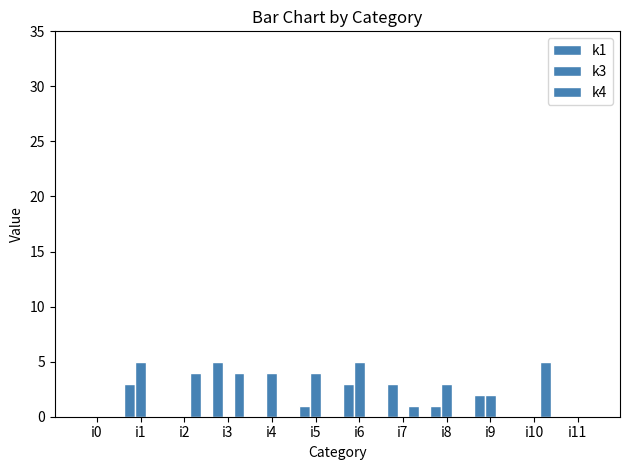

How many categories are shown in the chart?

12